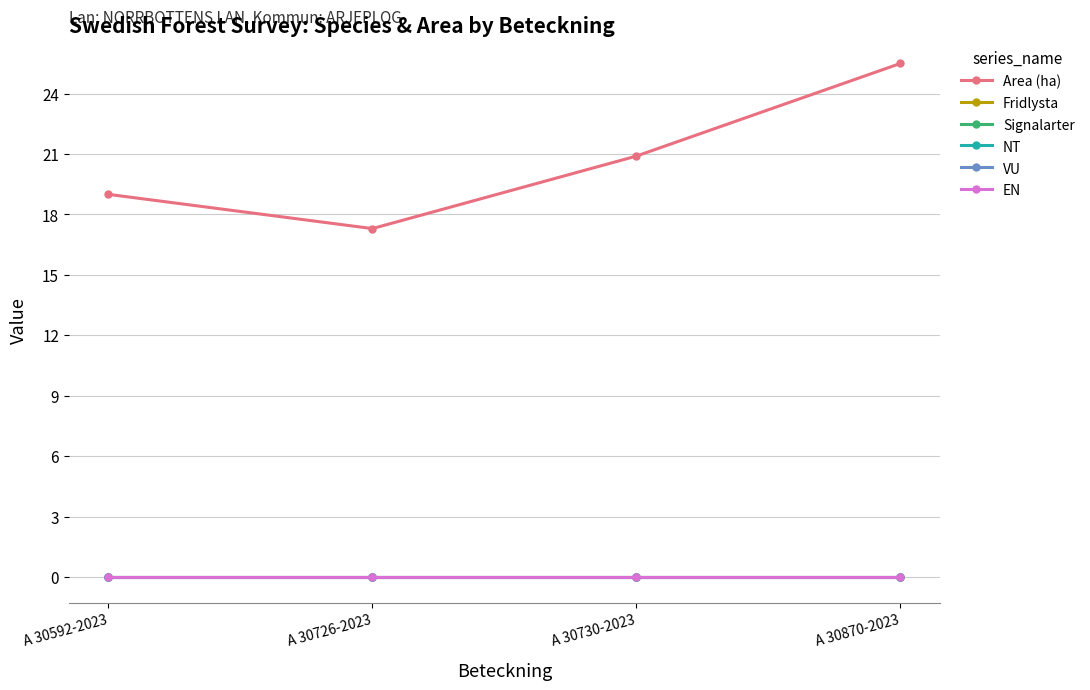

Reading left to right, extract all data points from this chart.

Area (ha): 19.0	17.3	20.9	25.5
Fridlysta: 0.0	0.0	0.0	0.0
Signalarter: 0.0	0.0	0.0	0.0
NT: 0.0	0.0	0.0	0.0
VU: 0.0	0.0	0.0	0.0
EN: 0.0	0.0	0.0	0.0